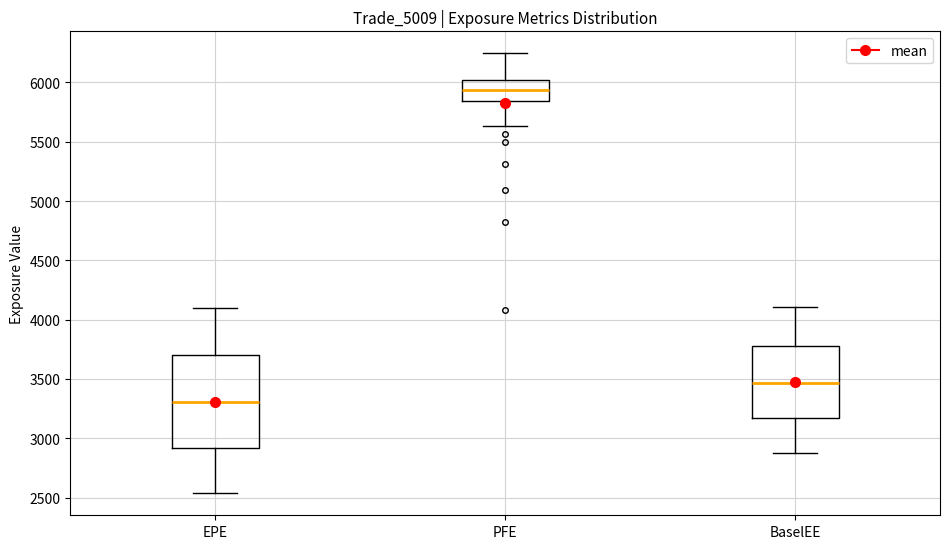

Where is the lower edge of the box for BaselEE on the y-axis? The values are not printed on the chart, so give them approximately, as read against the axis.

3150